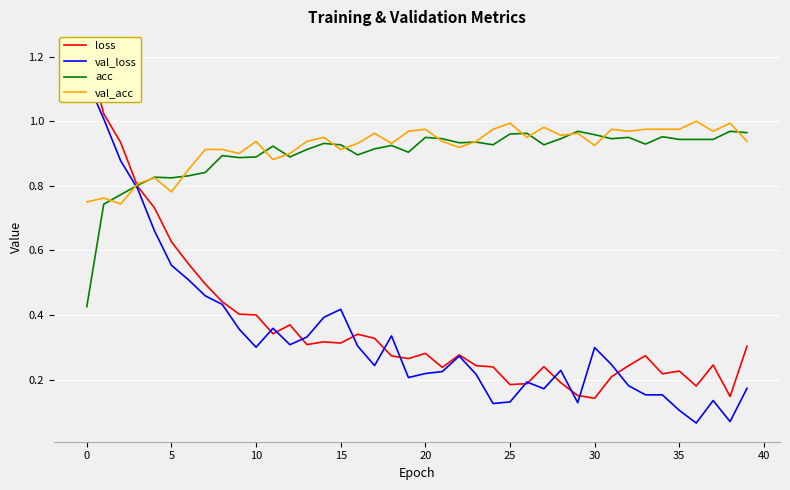

Is it true that acc equals 1.6 at 38?

False